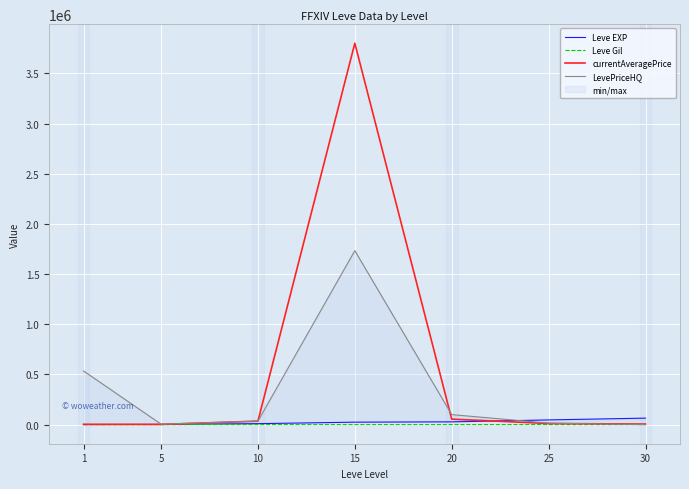

At which category is the sum across all series the highest?

15